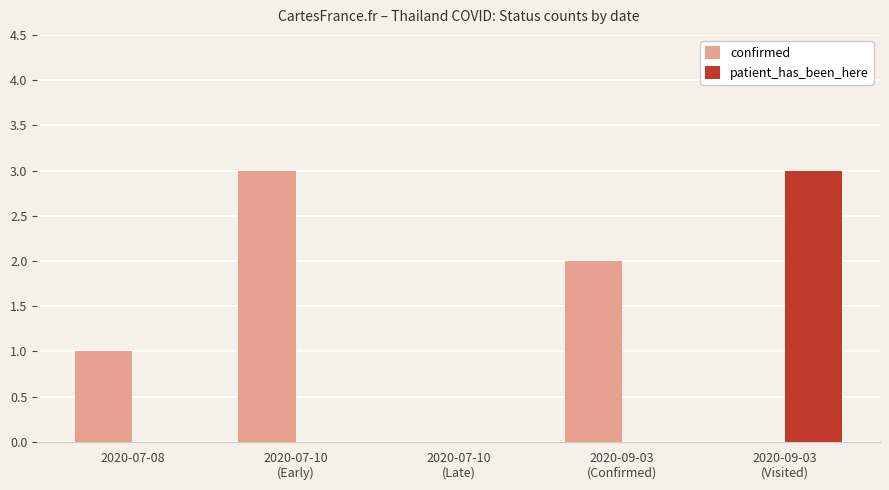

The confirmed series shows 2 at 2020-07-08. True or false?

False